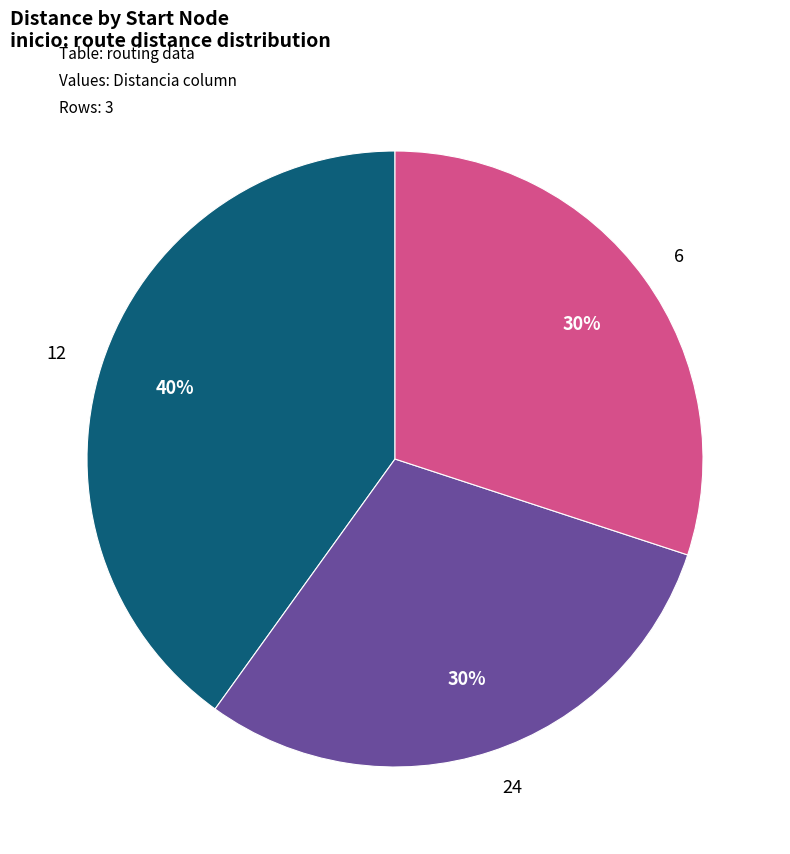

To the nearest percent, what portion does 12 represent?

40%